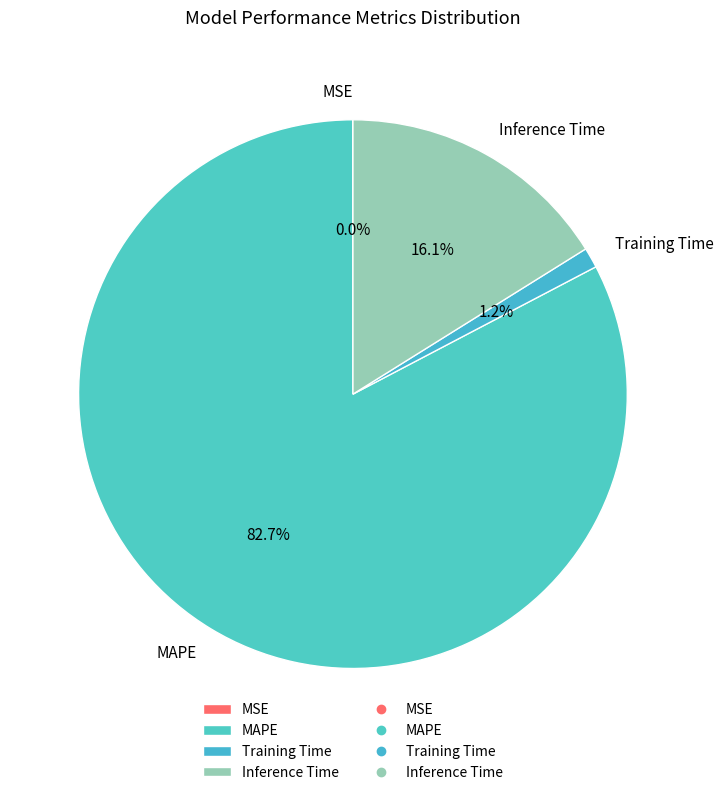

The MAPE slice represents 94% of the pie. True or false?

False